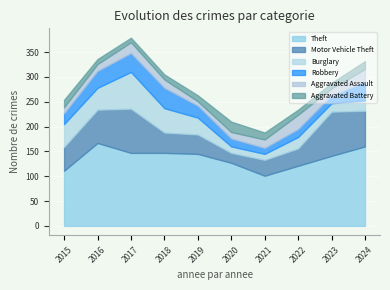

What is the value of the Aggravated Battery point at the 1st from the left?

15